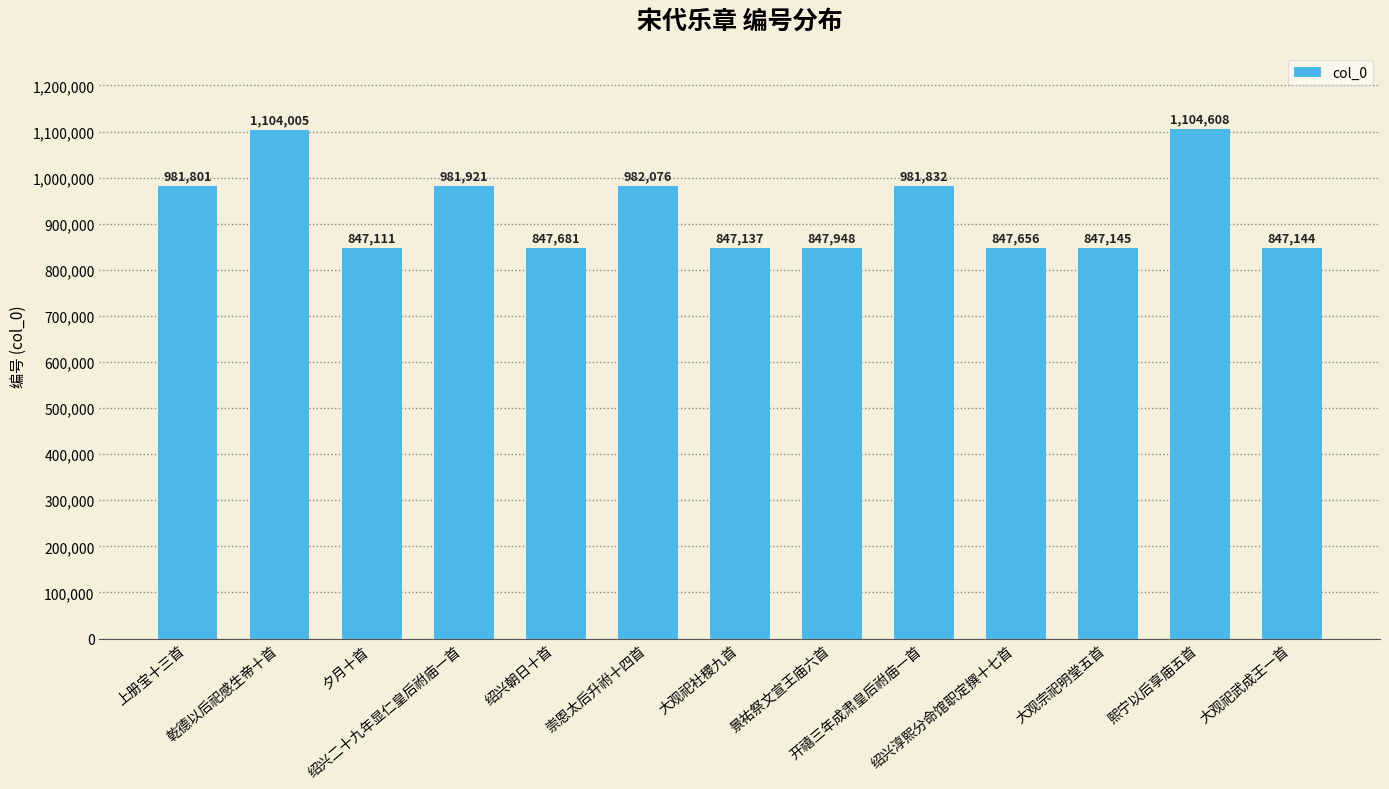

How many values are below 847948?

6